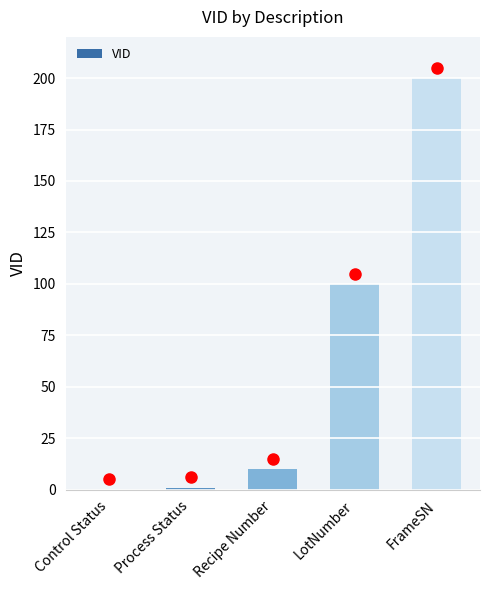

Does the chart contain stacked bars?

No